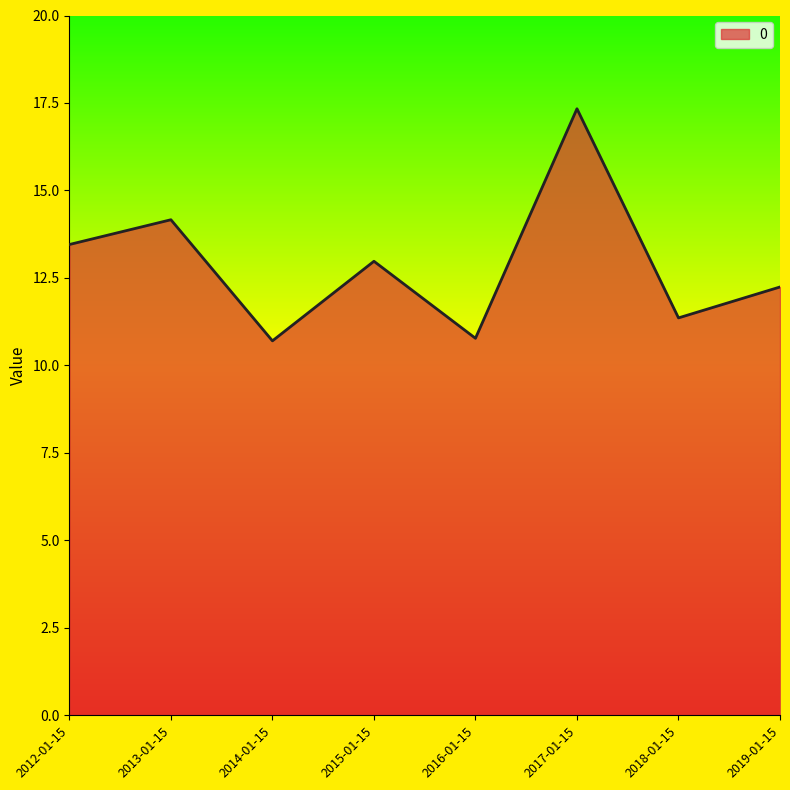

At which label does the data first exceed 12?

2012-01-15